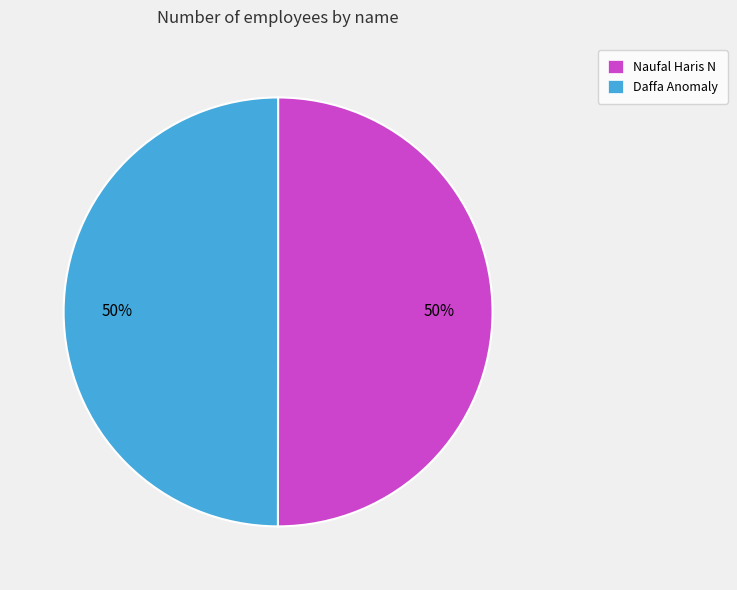

Do Daffa Anomaly and Naufal Haris N together represent more than half of the pie?

Yes